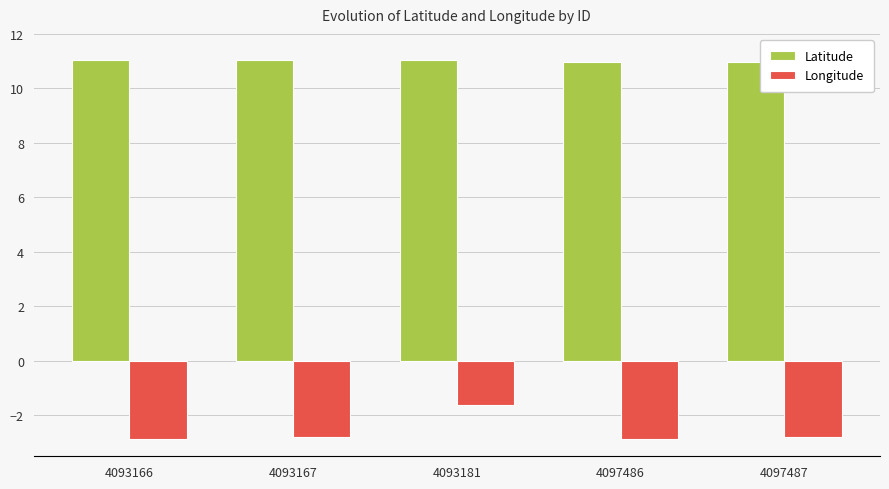

Is it true that Longitude equals -4.4 at 4093166?

False